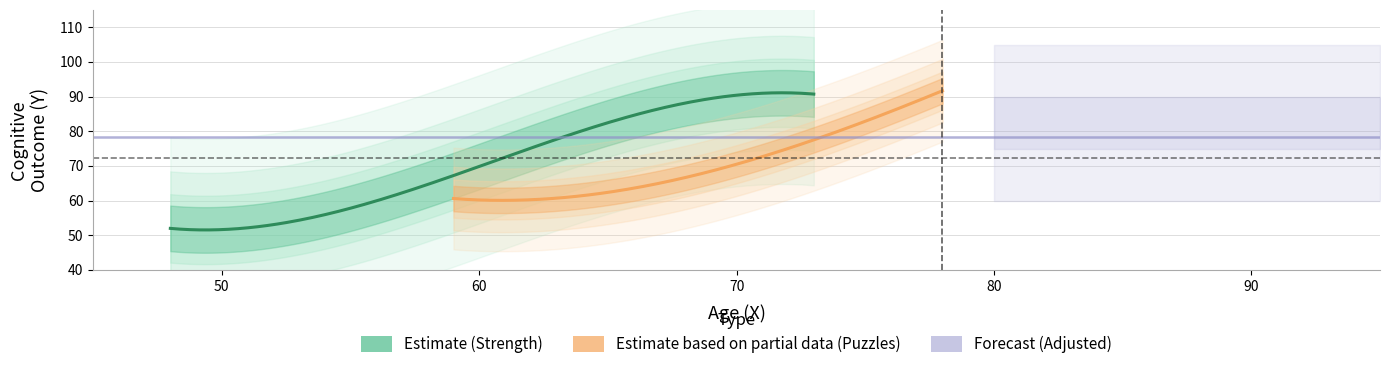

How many data points in Strength are above 80?

4